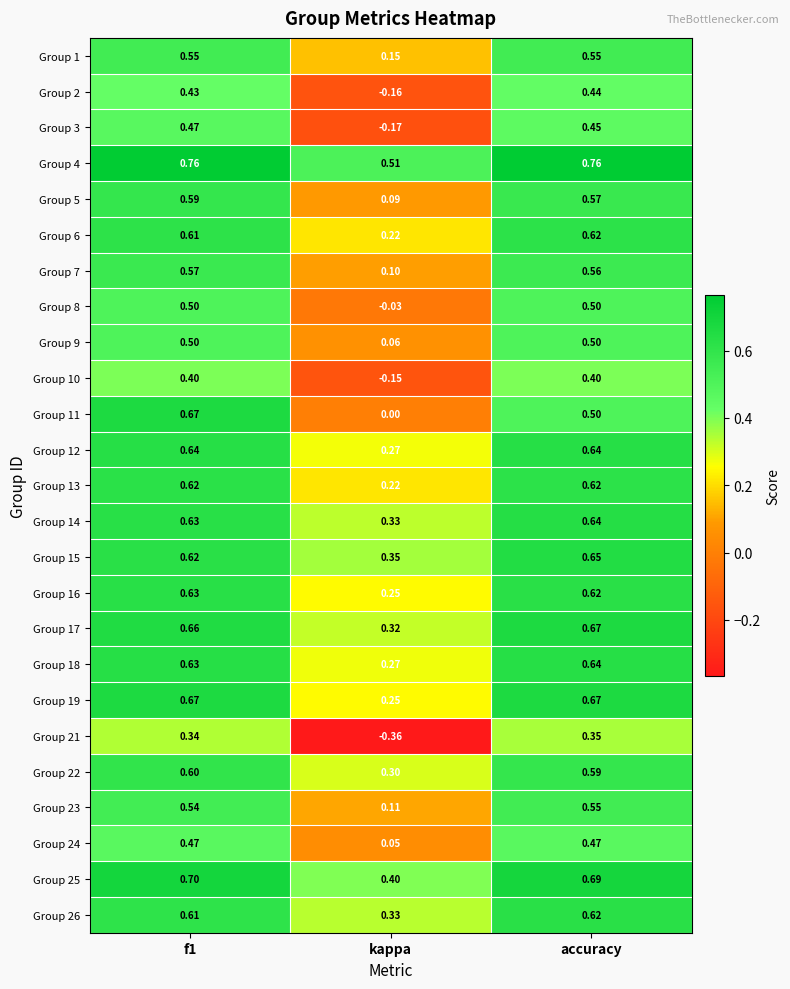

Where is Group 22 nearest to the value 0?

kappa